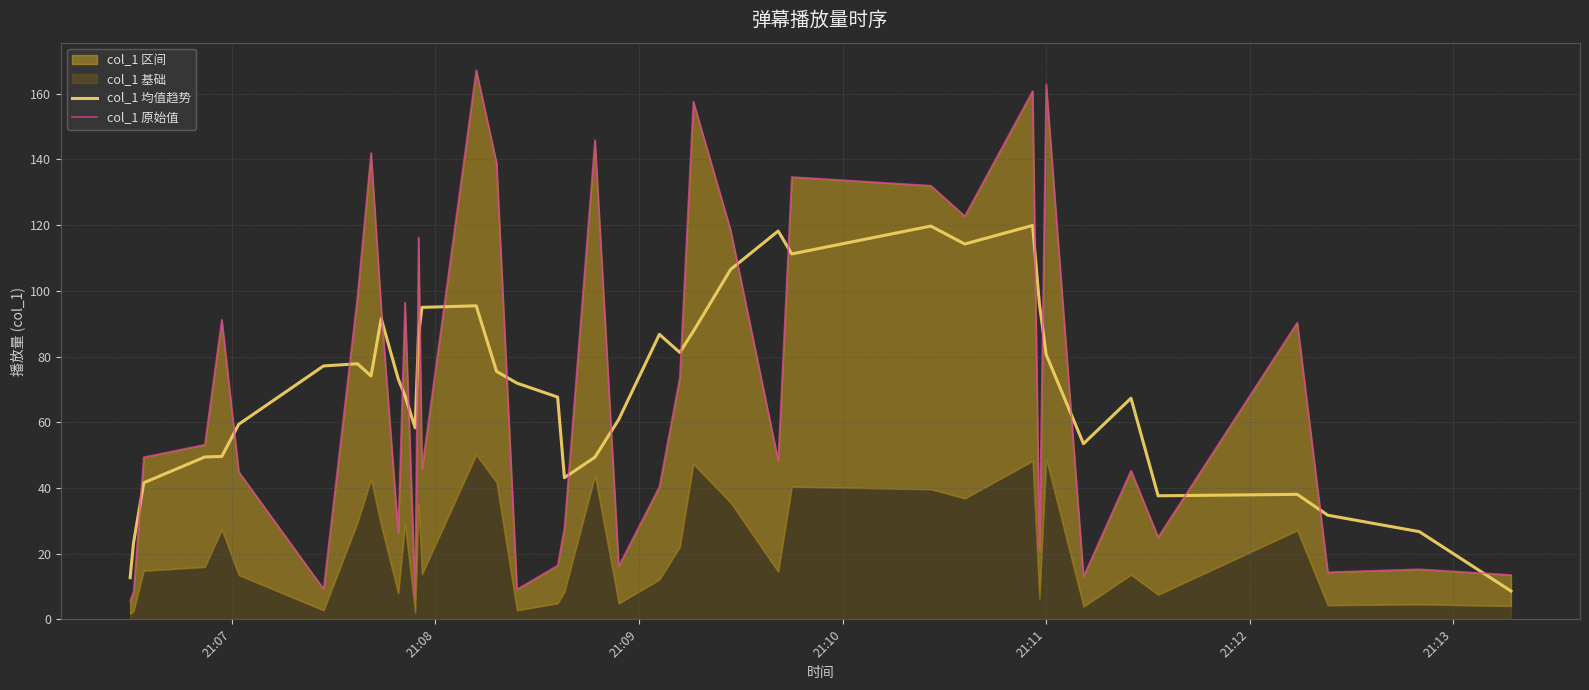

What is the maximum value for col_1 原始值?

167.2